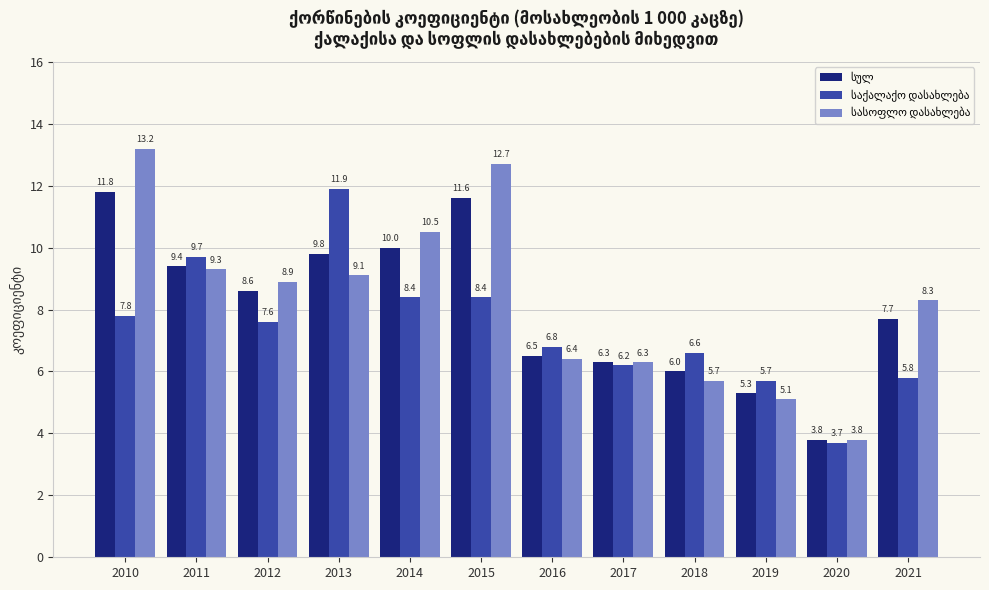

What is the difference between the highest and lowest values at 2021?

2.5